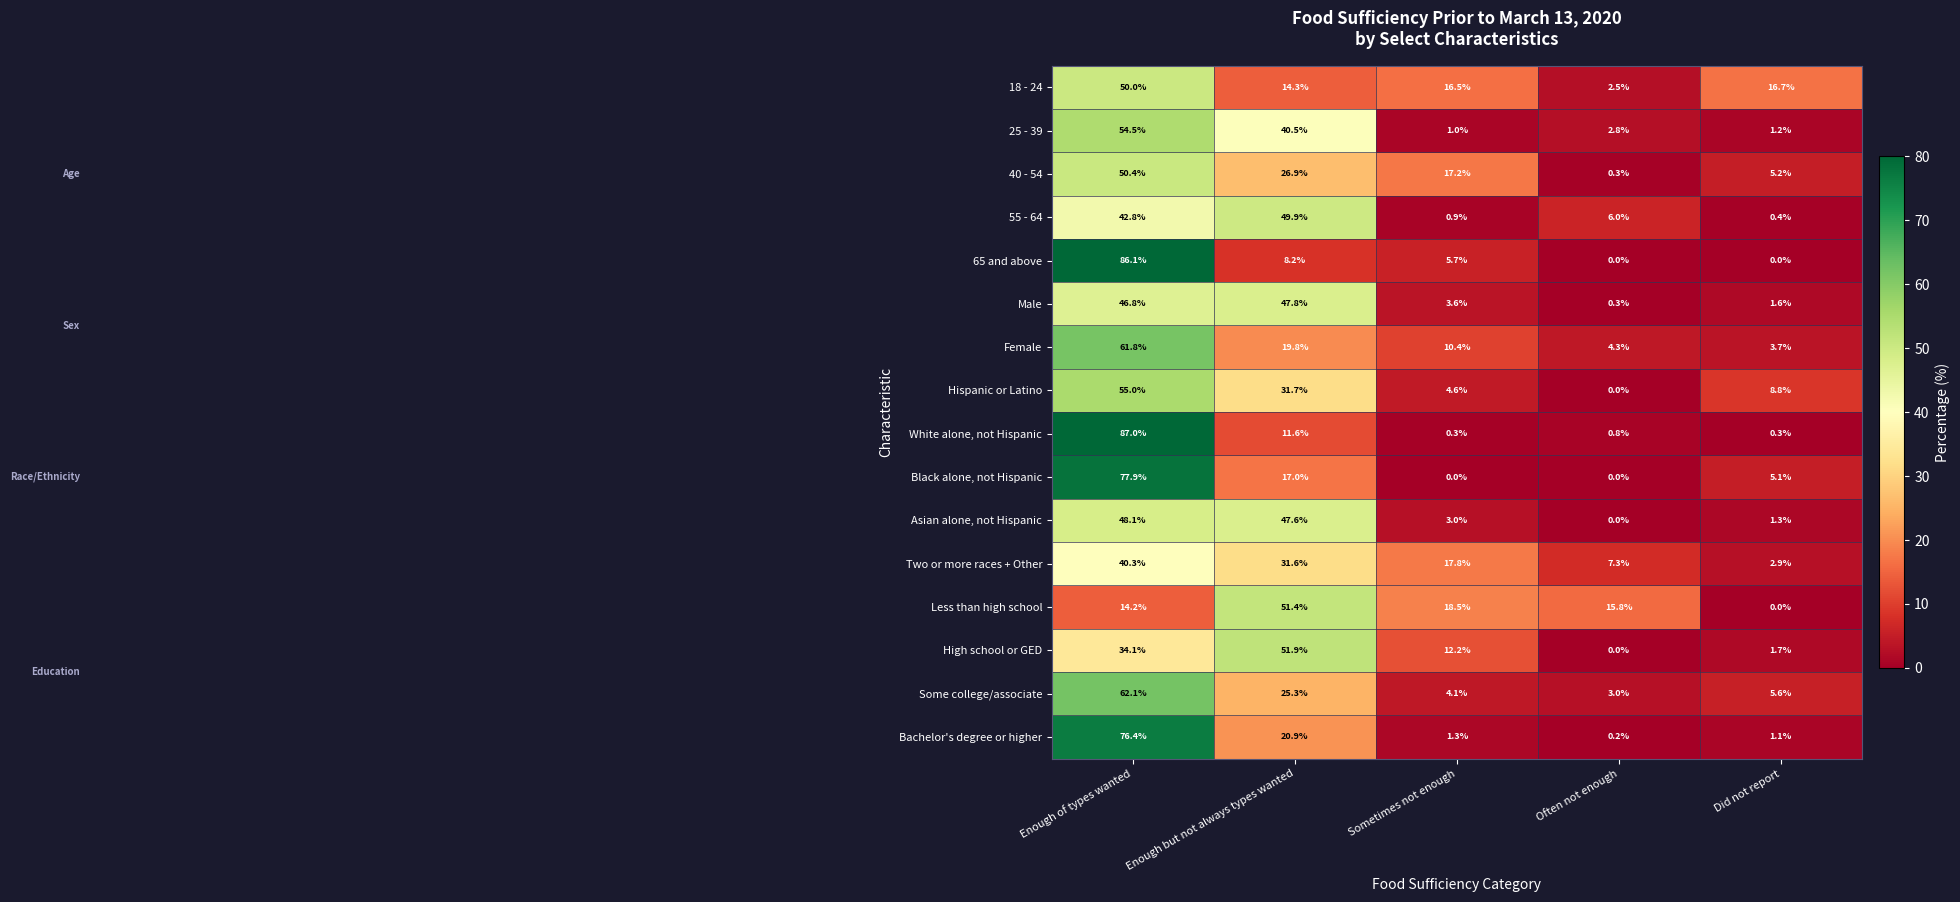

Where does the Female series first go above 10?

Enough of types wanted